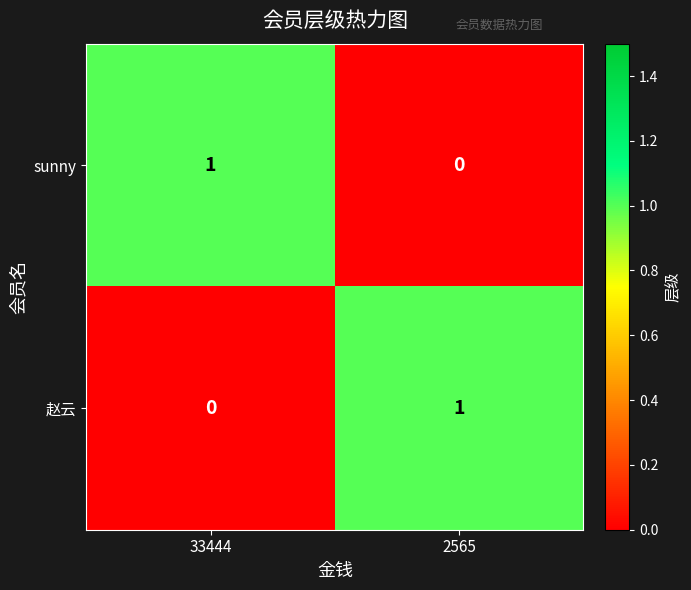

The 赵云 series shows 0 at 33444. True or false?

True